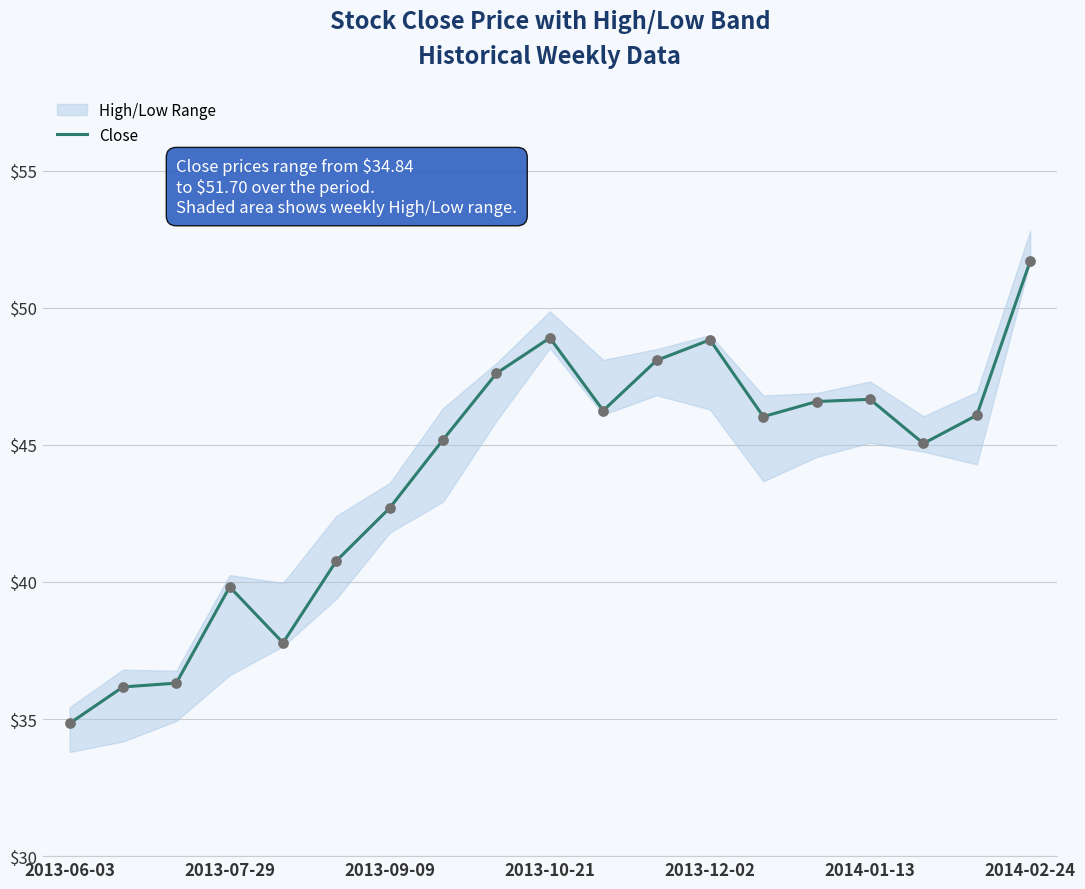

Approximately how many times larger is the value at 10 compared to 17?

1.0